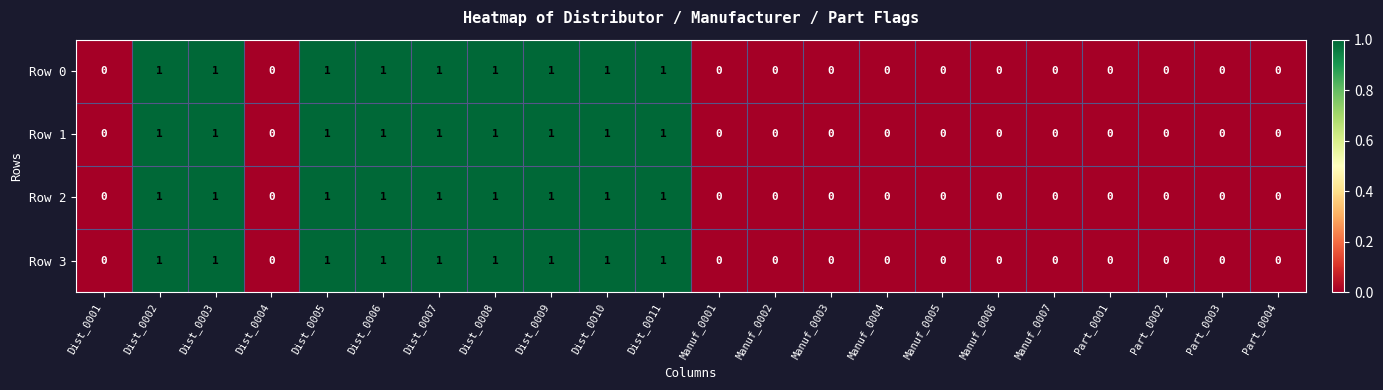

What is the greatest value displayed?

1